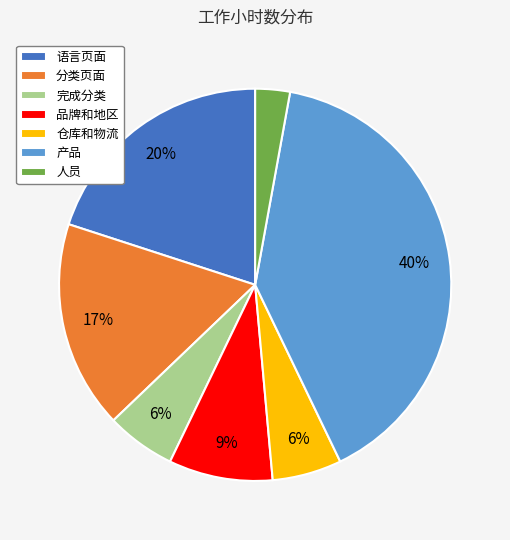

To the nearest percent, what is the average slice percentage?

14%